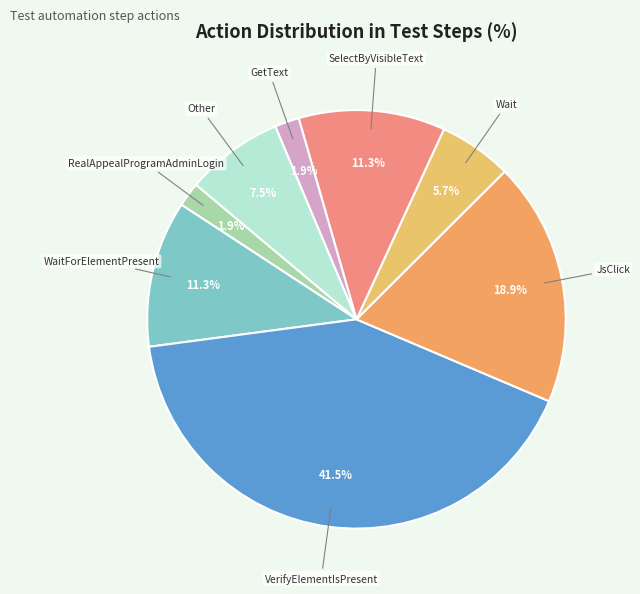

Is there a majority slice in this chart?

No